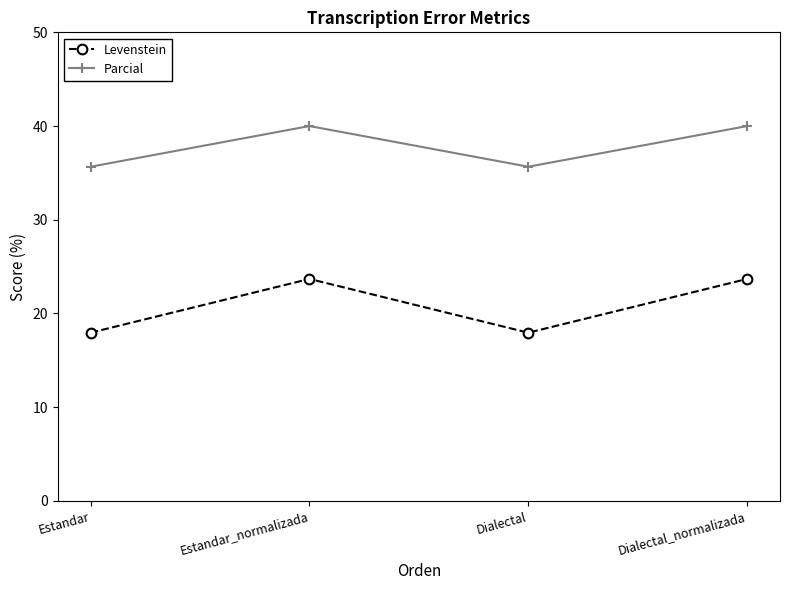

List the series in order of their peak value, highest first.

Parcial, Levenstein